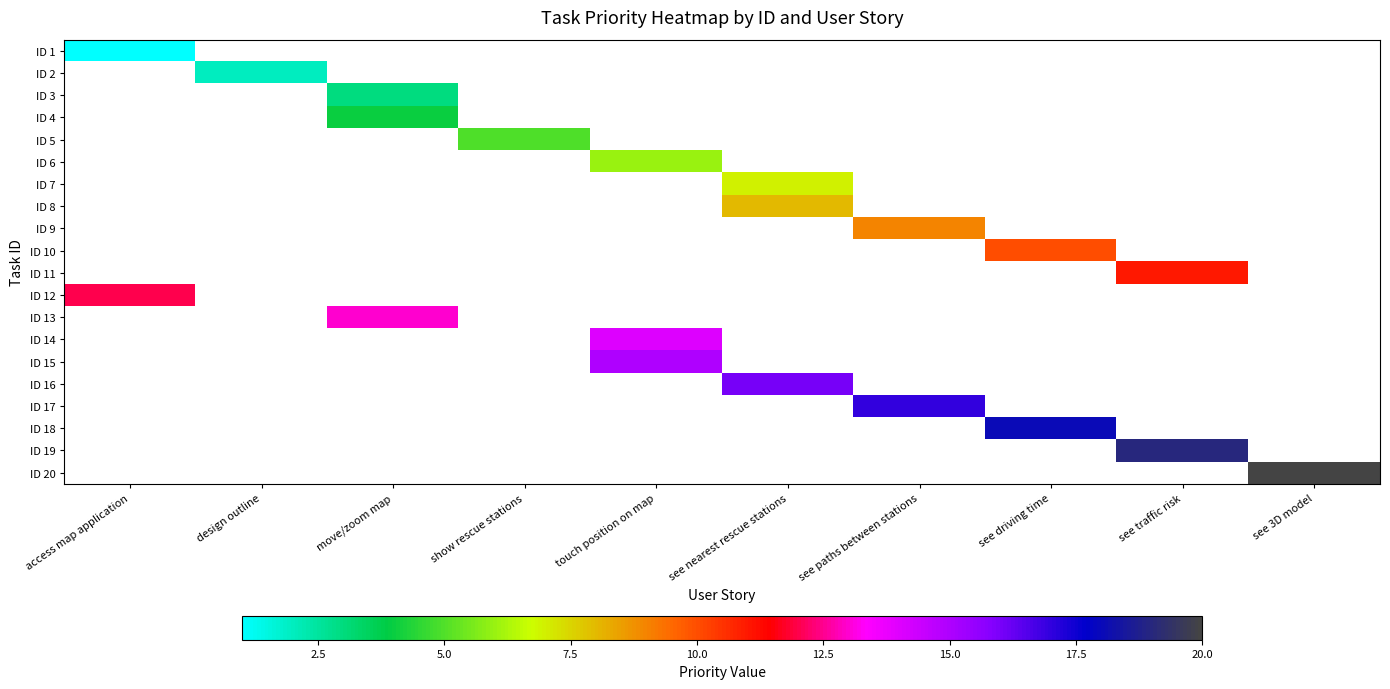

What is the greatest value displayed?

20.0